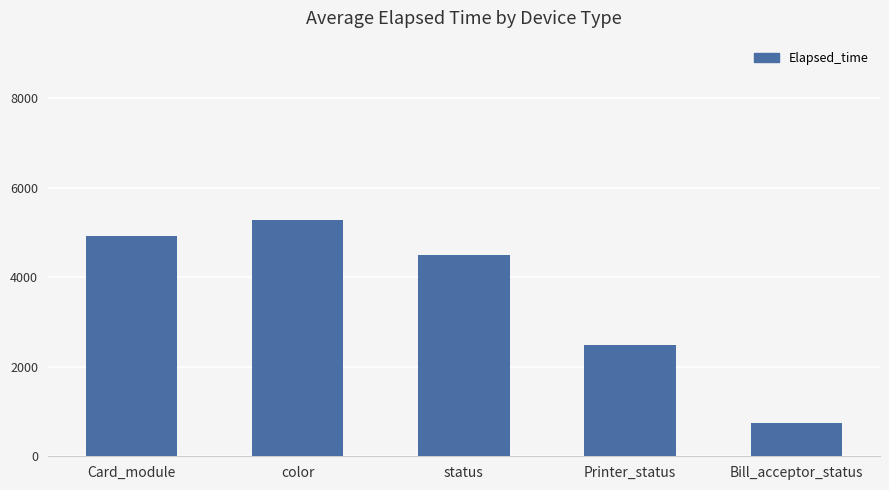

Which category has the lowest value across all series?

Bill_acceptor_status